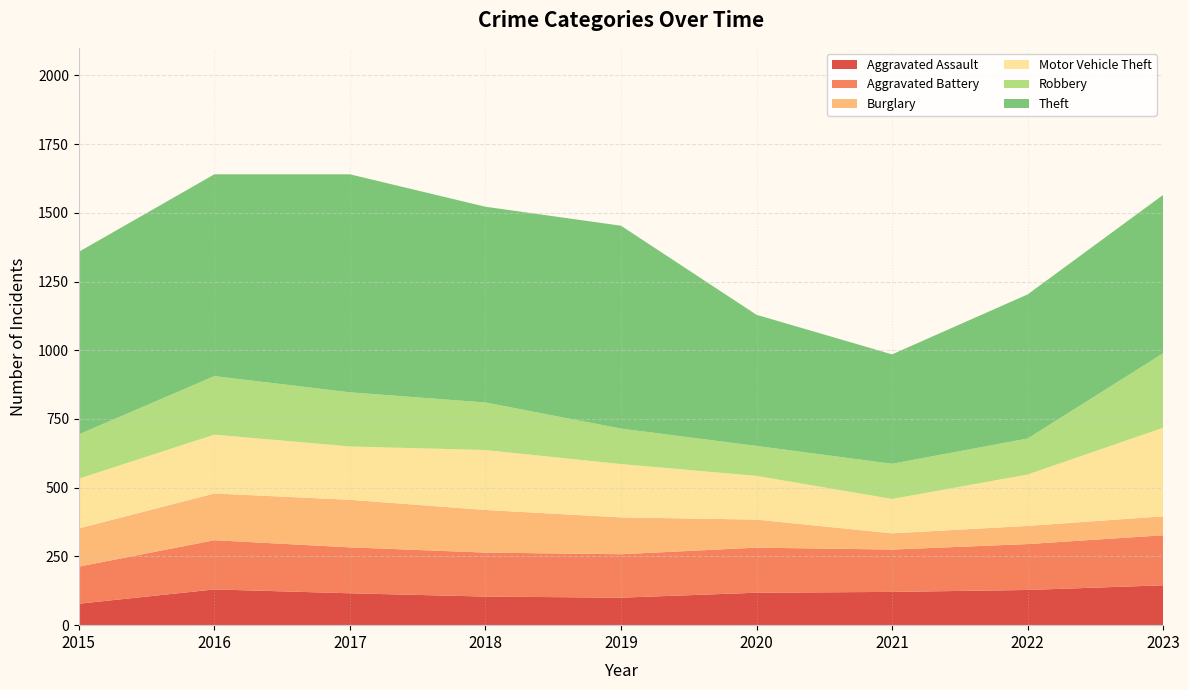

Reading left to right, what are all the values shown in this chart?

Aggravated Assault: 2015=78	2016=130	2017=116	2018=104	2019=100	2020=118	2021=121	2022=128	2023=145
Aggravated Battery: 2015=135	2016=179	2017=167	2018=160	2019=158	2020=164	2021=154	2022=167	2023=182
Burglary: 2015=139	2016=170	2017=173	2018=155	2019=134	2020=102	2021=59	2022=66	2023=69
Motor Vehicle Theft: 2015=181	2016=214	2017=194	2018=218	2019=194	2020=159	2021=125	2022=187	2023=322
Robbery: 2015=161	2016=213	2017=197	2018=173	2019=129	2020=109	2021=128	2022=131	2023=271
Theft: 2015=664	2016=734	2017=793	2018=712	2019=738	2020=477	2021=398	2022=524	2023=576